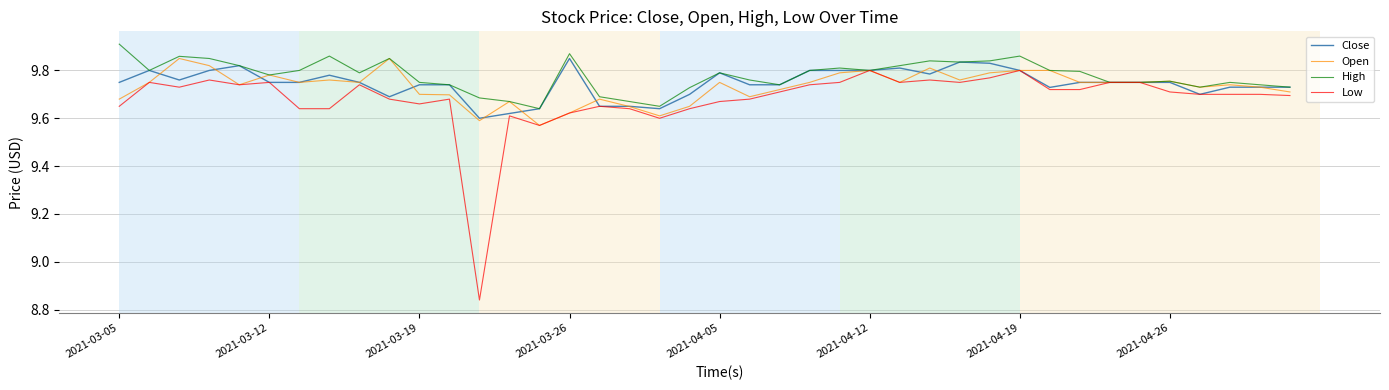

Which series has the widest spread of values?

Low